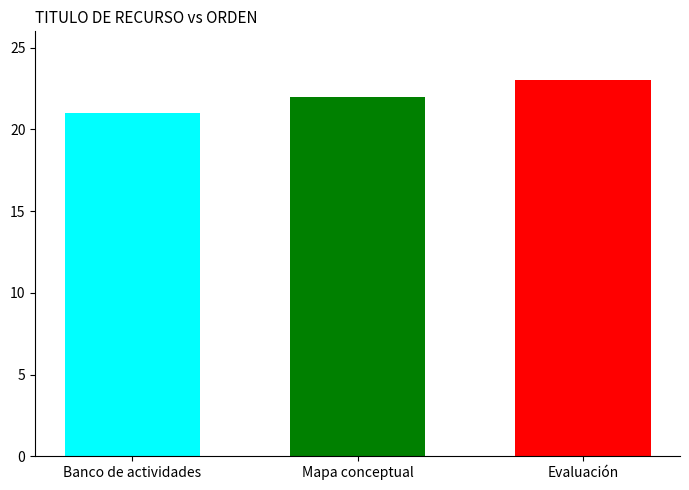

What is the minimum value shown in the chart?

21